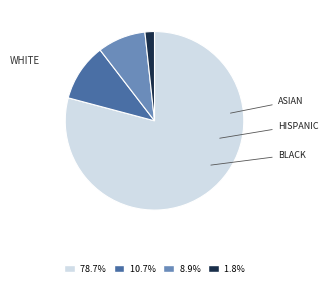

Is there a majority slice in this chart?

Yes